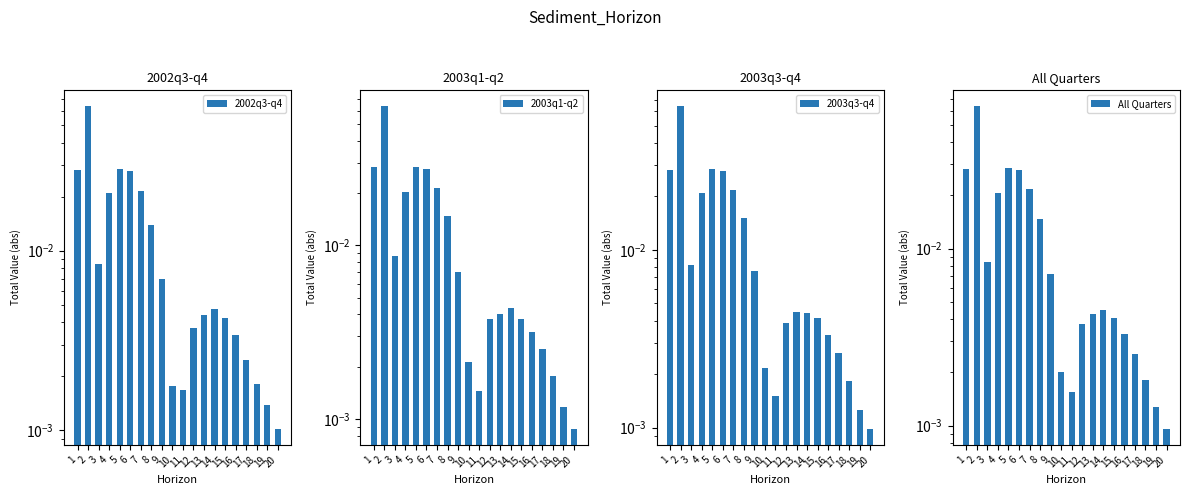

What are all the series names shown in the legend?

2002q3-q4, 2003q1-q2, 2003q3-q4, All Quarters